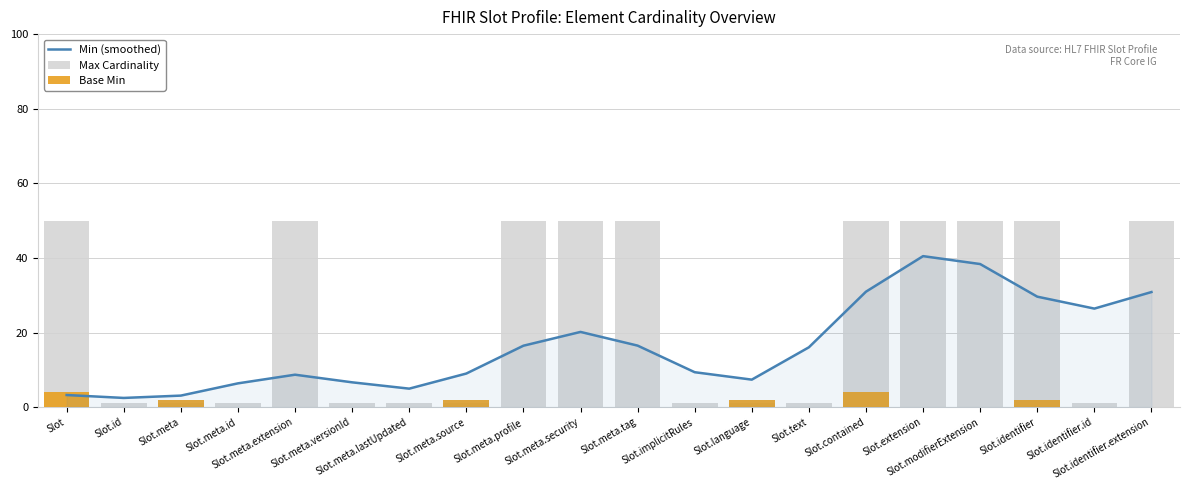

What are all the series names shown in the legend?

Min (smoothed), Max Cardinality, Base Min